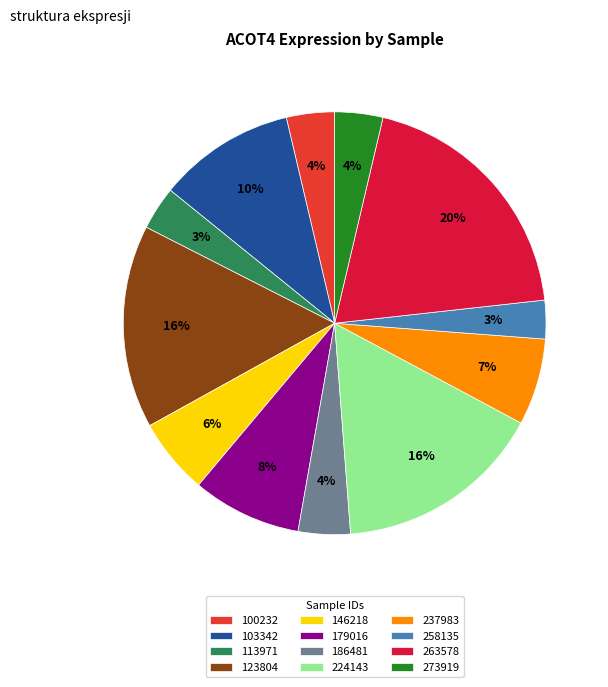

True or false: 273919 accounts for 11% of the total.

False